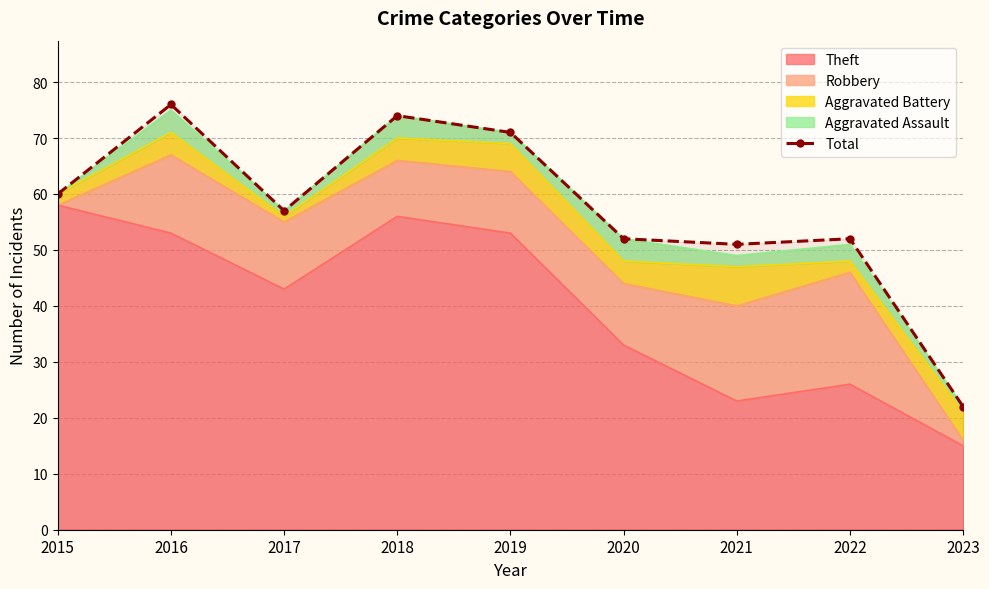

List the labels in order of value, smallest first.

2023, 2021, 2020, 2022, 2017, 2015, 2019, 2018, 2016